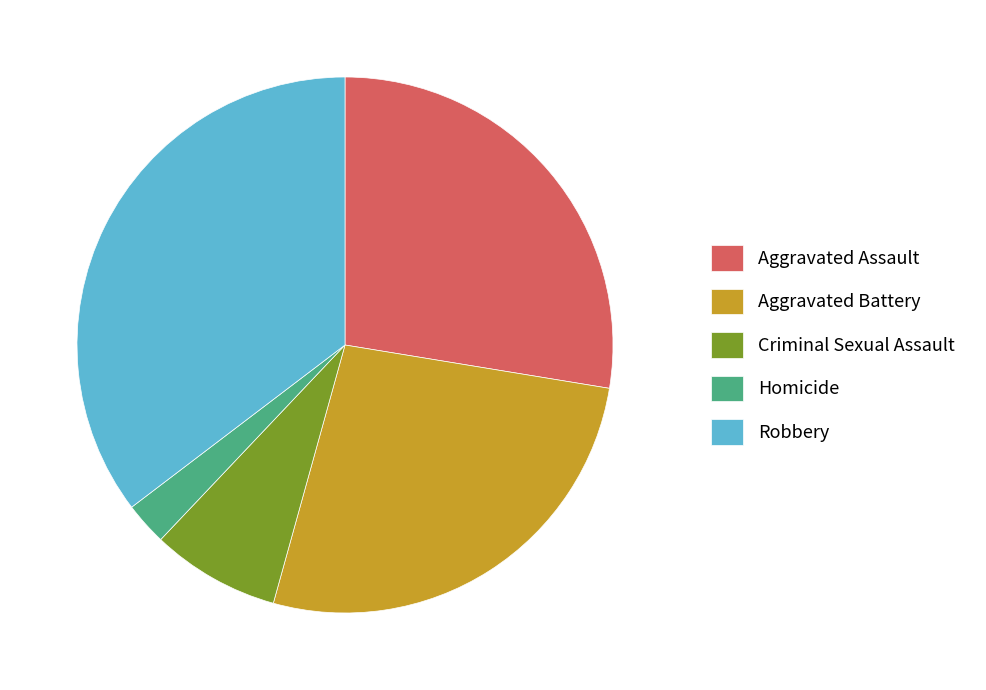

What is the ratio of the value at Aggravated Assault to the value at Robbery?

0.8